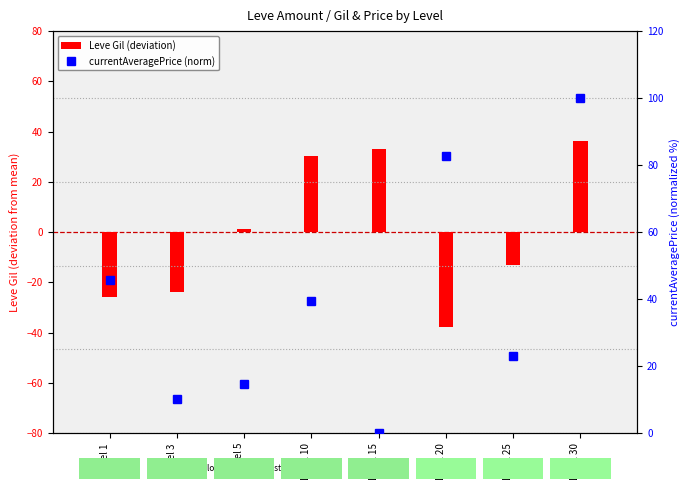

Reading left to right, transcribe all the data shown in this chart.

Leve Gil (centered): Level 1=-25.9	Level 3=-23.9	Level 5=1.1	Level 10=30.1	Level 15=33.1	Level 20=-37.9	Level 25=-12.9	Level 30=36.1
currentAveragePrice (norm): Level 1=45.7	Level 3=10.2	Level 5=14.6	Level 10=39.4	Level 15=0.0	Level 20=82.6	Level 25=23.0	Level 30=100.0